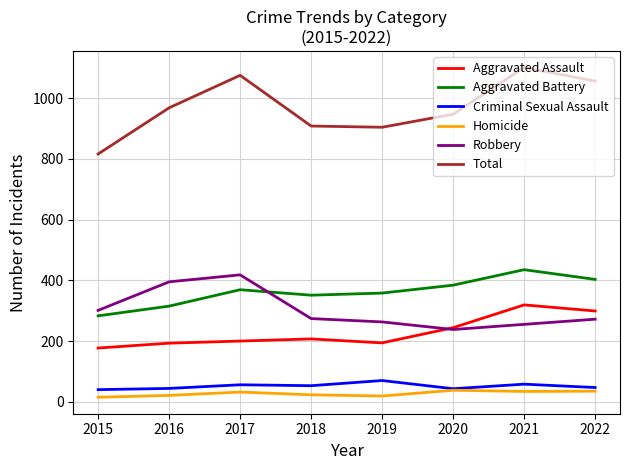

The value of Robbery at 2021 is 255. True or false?

True